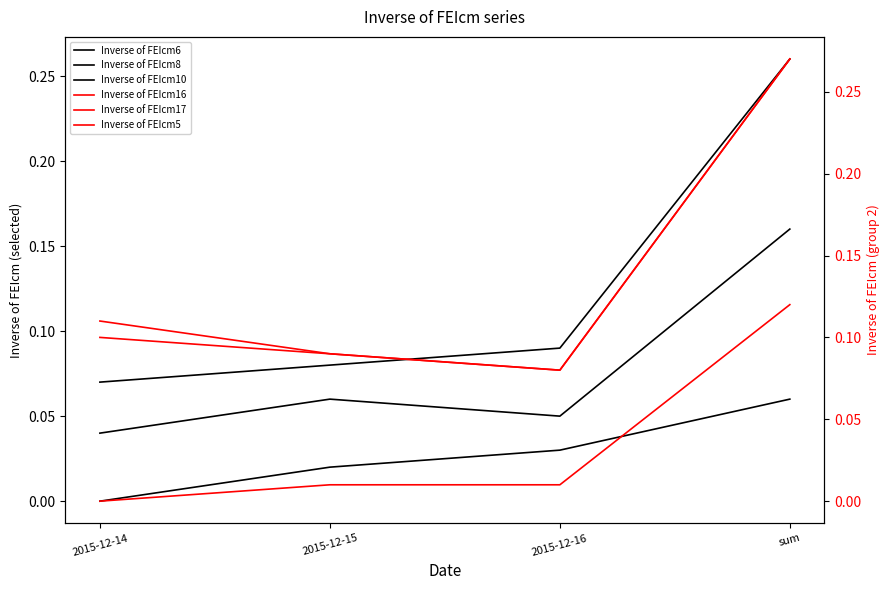

How many values in Inverse of FEIcm5 are above zero?

3